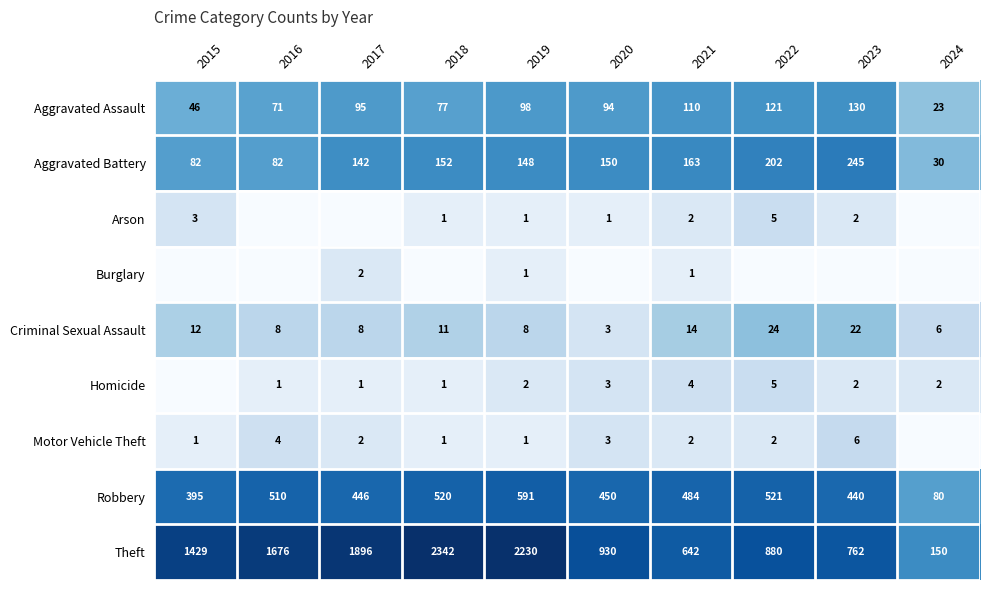

Is it true that Robbery equals 446 at 2017?

True